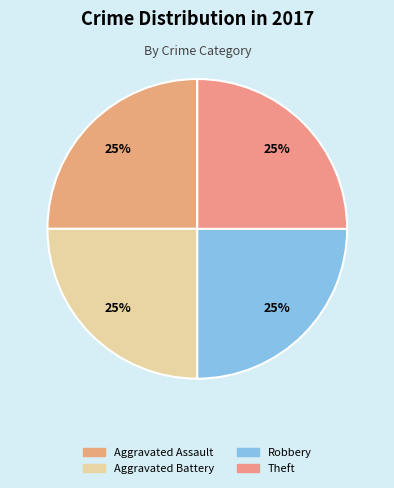

How many segments does this pie chart have?

4